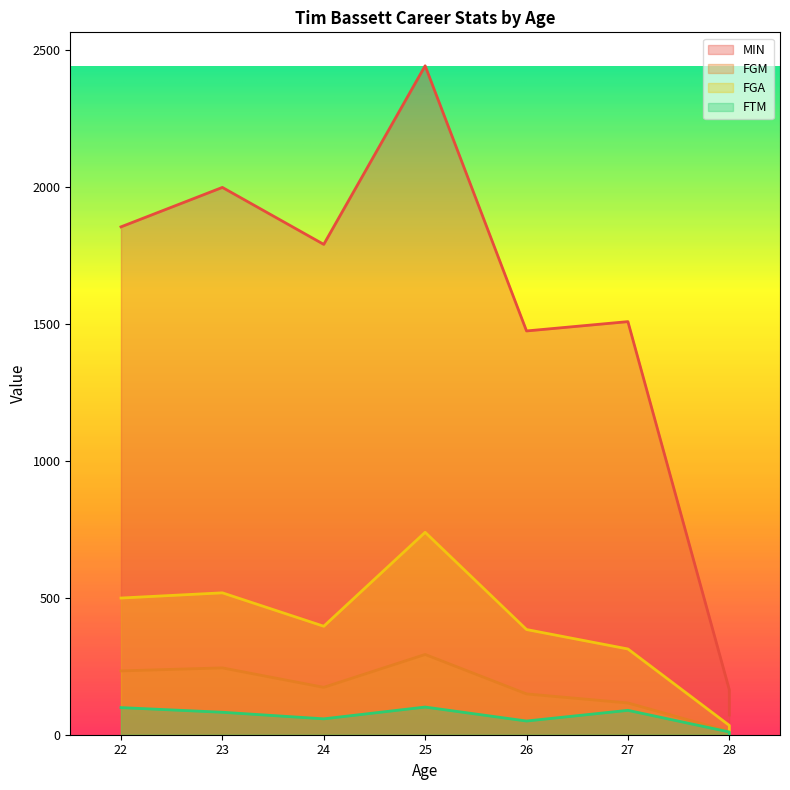

True or false: FTM and MIN intersect in this chart.

False